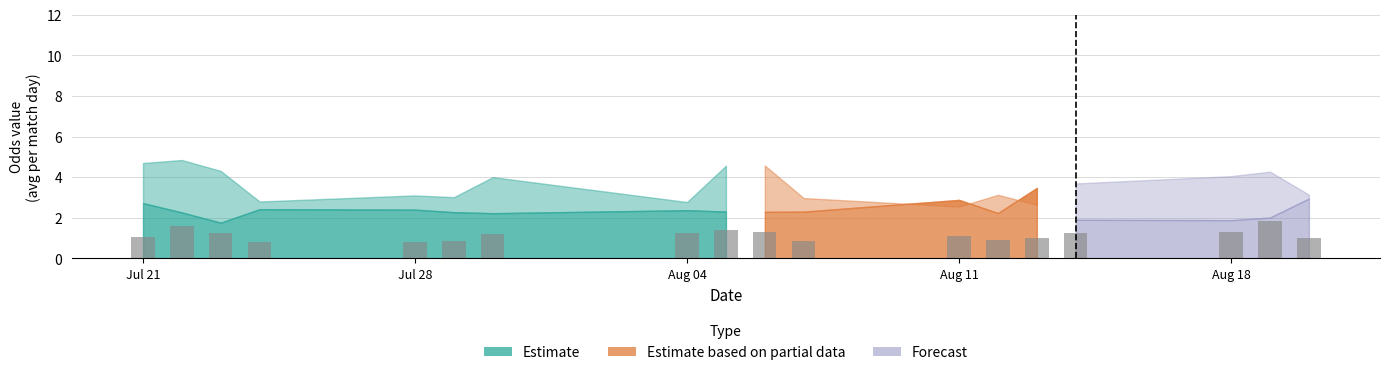

What is the greatest value displayed?

1.9